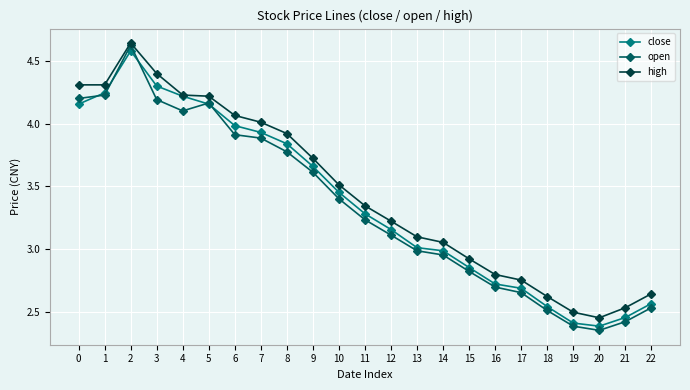

The value of open at 5 is 1.0. True or false?

False